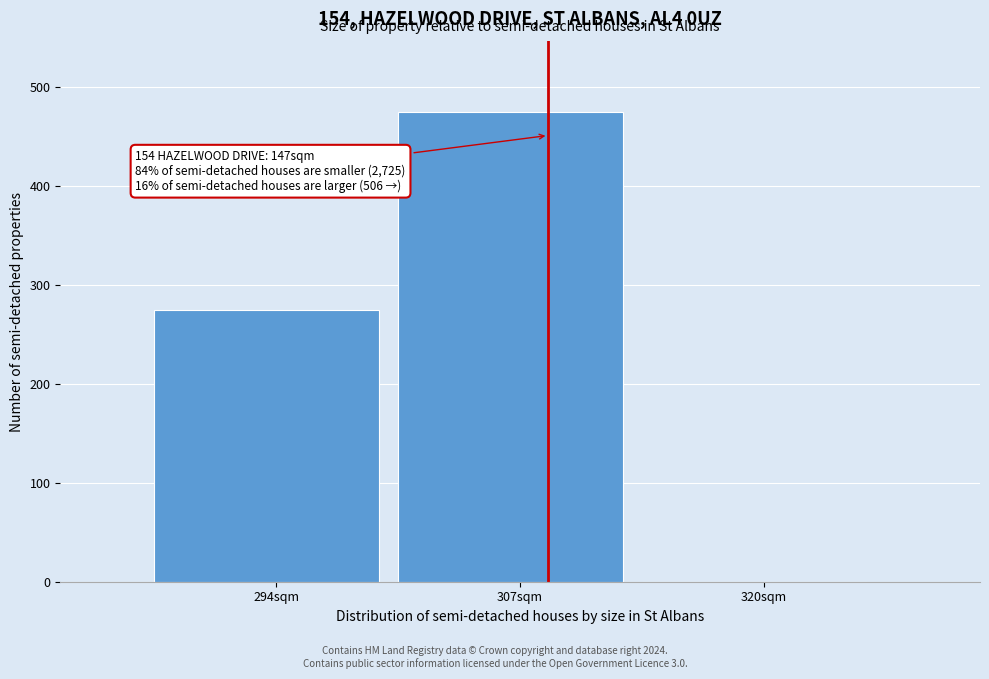

Reading left to right, what are all the values shown in this chart?

294sqm=275	307sqm=475	320sqm=0